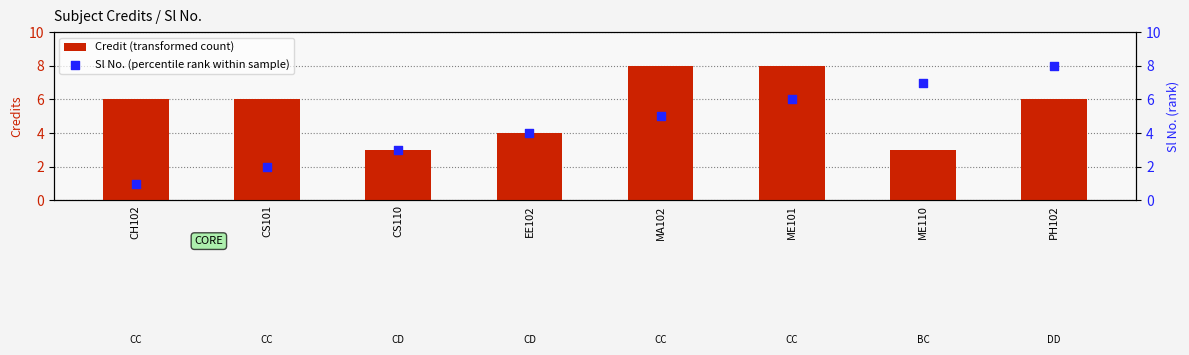

At which category is the sum across all series the highest?

ME101